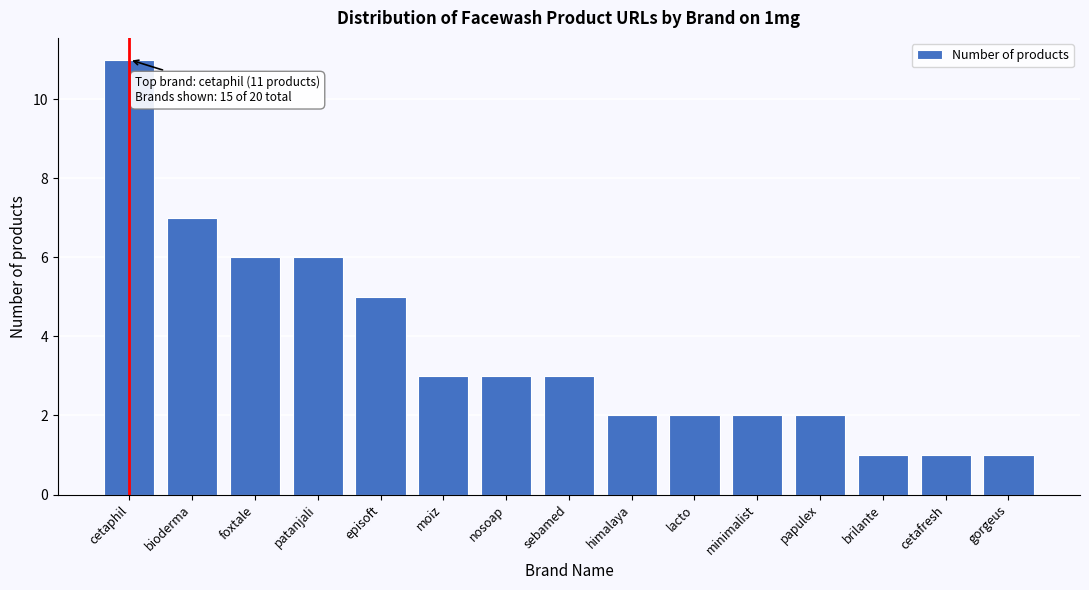

Reading left to right, extract all data points from this chart.

cetaphil=11	bioderma=7	foxtale=6	patanjali=6	episoft=5	moiz=3	nosoap=3	sebamed=3	himalaya=2	lacto=2	minimalist=2	papulex=2	brilante=1	cetafresh=1	gorgeus=1